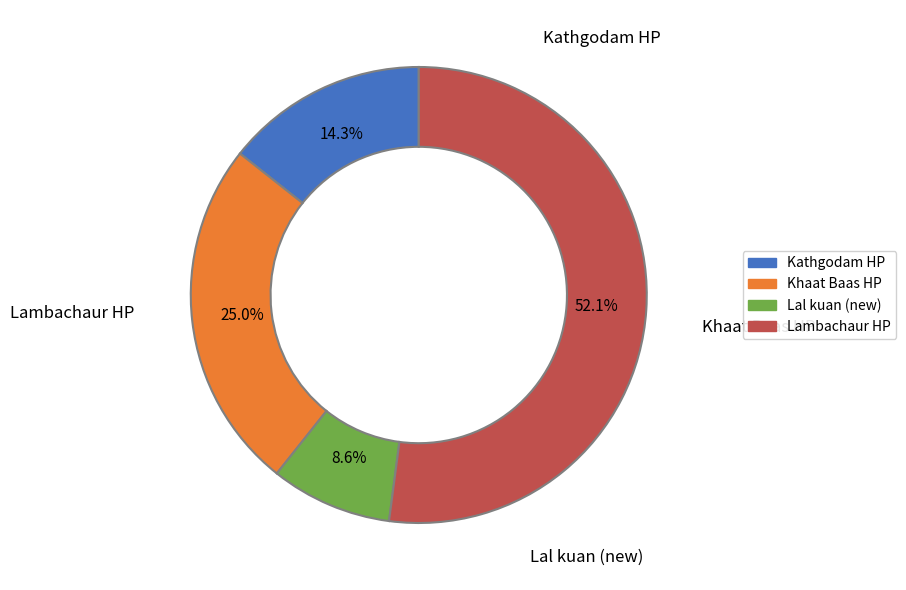

Between Lal kuan (new) and Lambachaur HP, which is larger?

Lambachaur HP